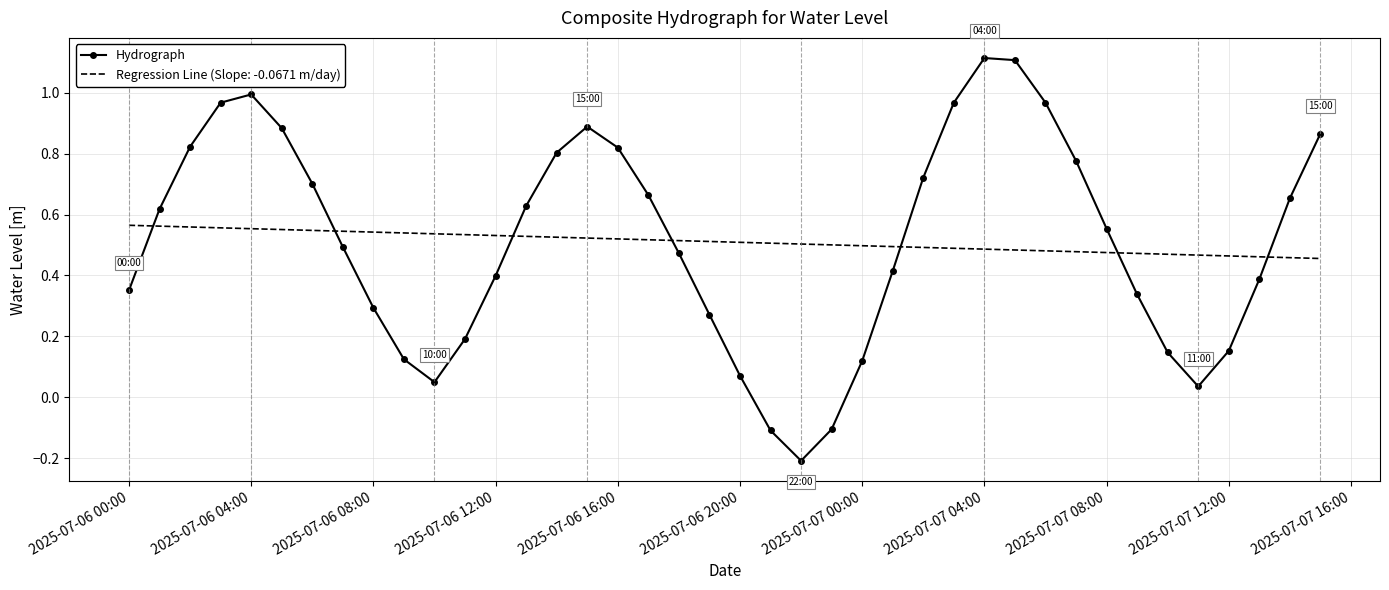

What is the maximum value shown in the chart?

1.1